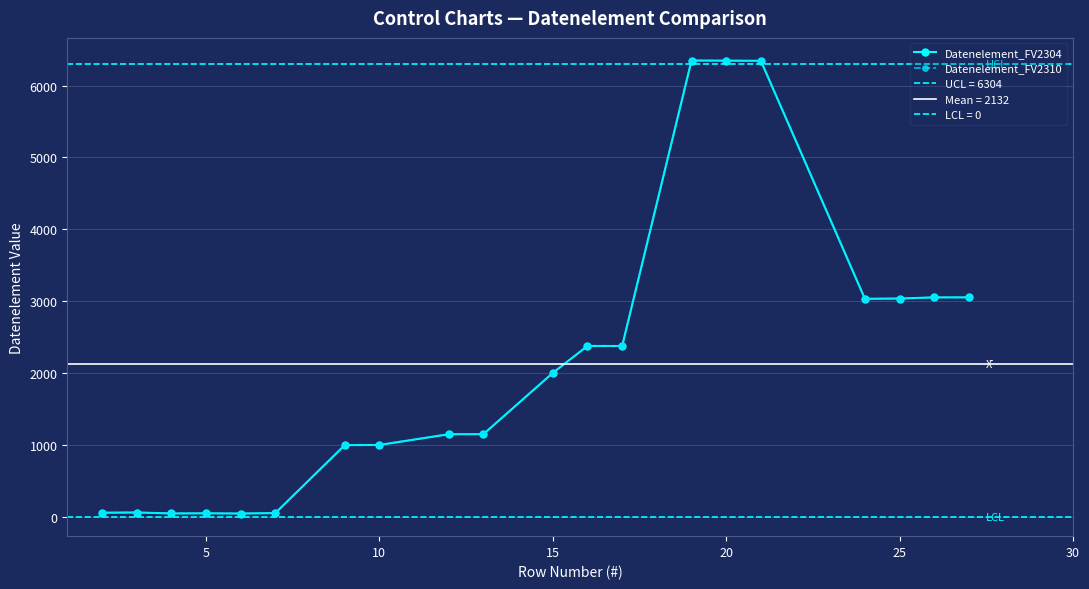

Where is the first local maximum for Datenelement_FV2310?

5